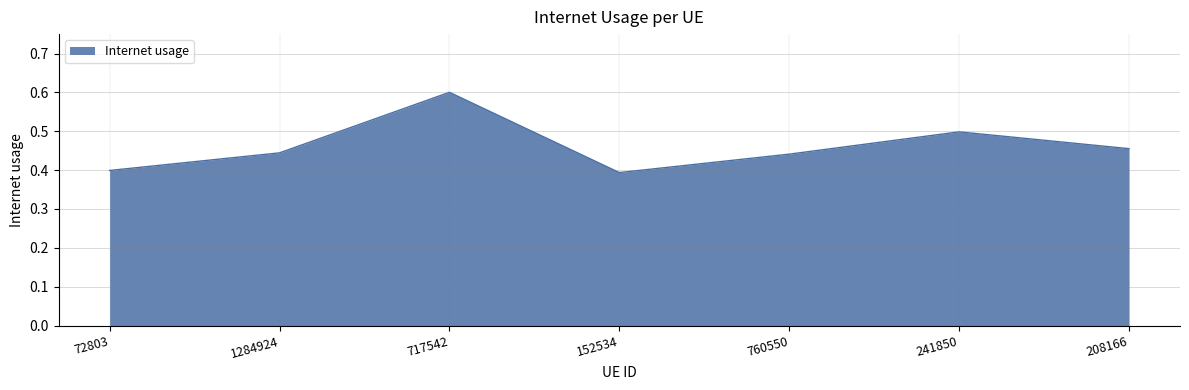

True or false: the data has more than 2 interior local peaks.

False